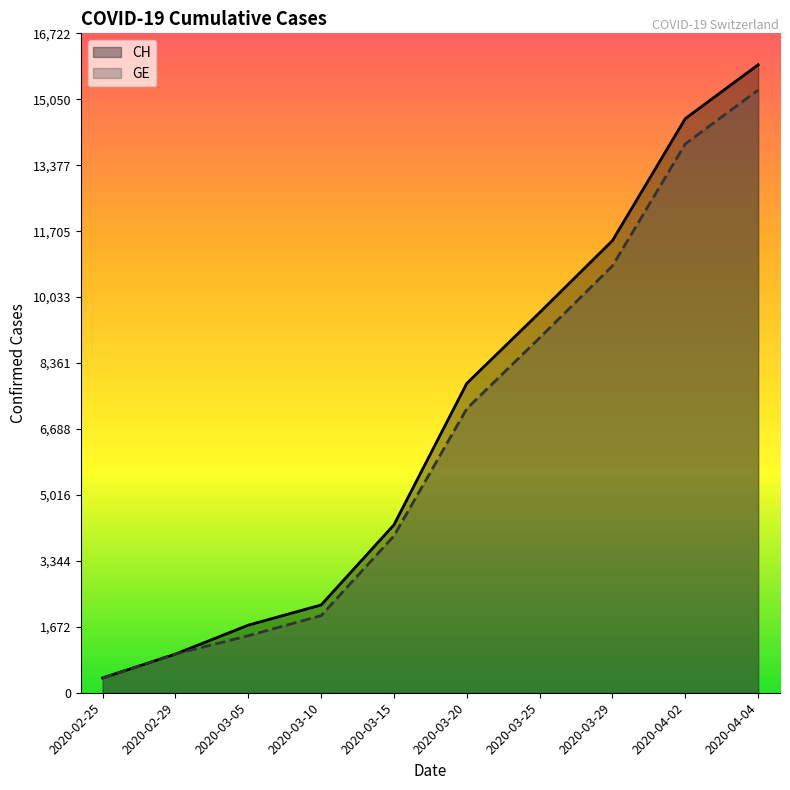

Count the number of data series in this chart.

2